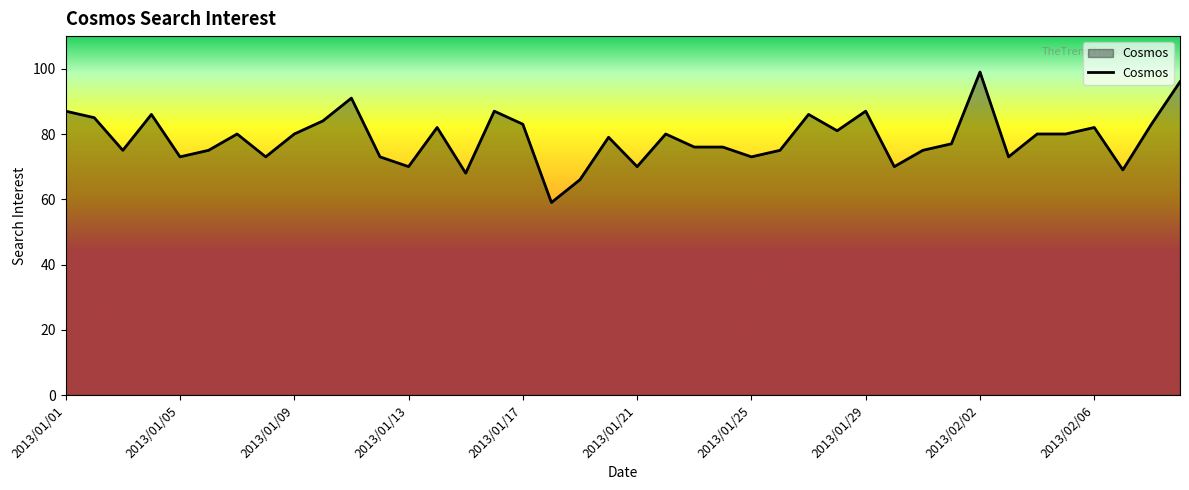

What is the smallest value displayed?

59